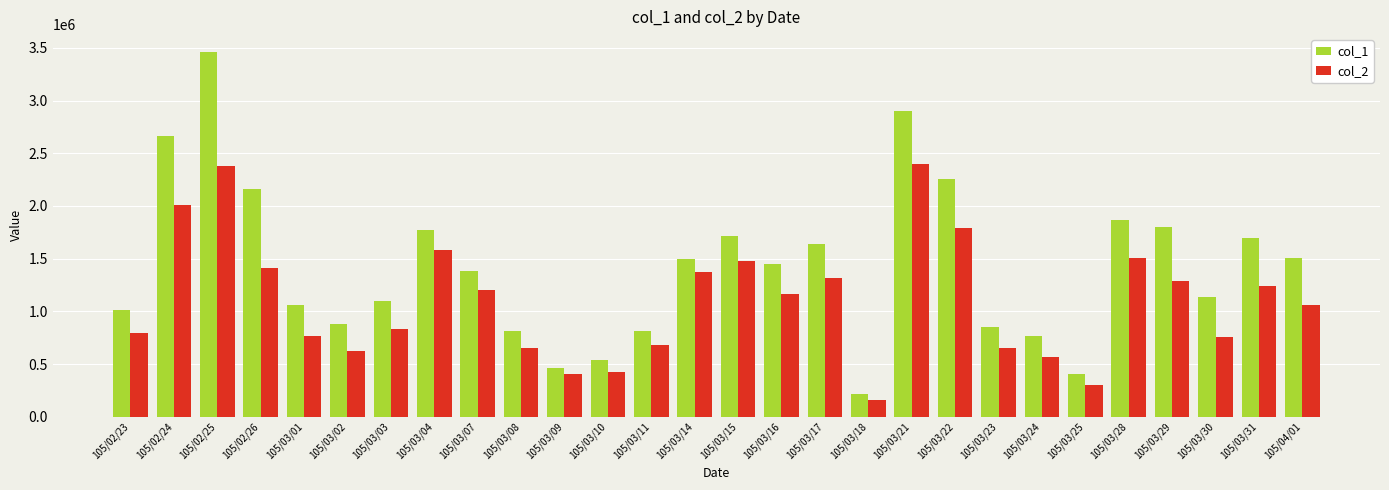

Read the col_2 value at 105/03/18, to the nearest 100.

162200